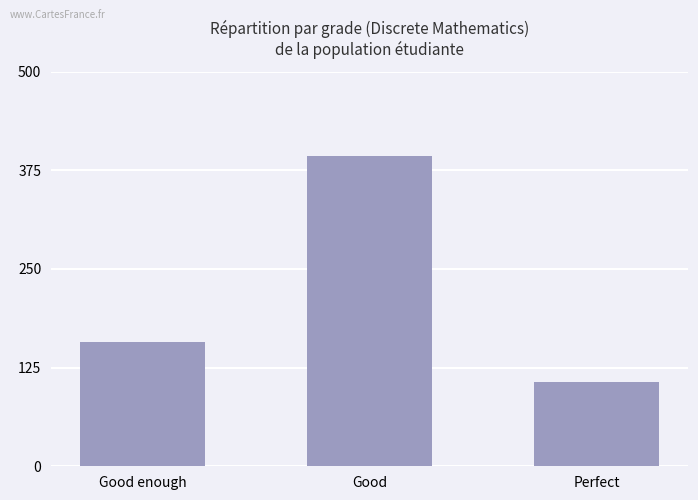

Reading left to right, extract all data points from this chart.

158	393	107